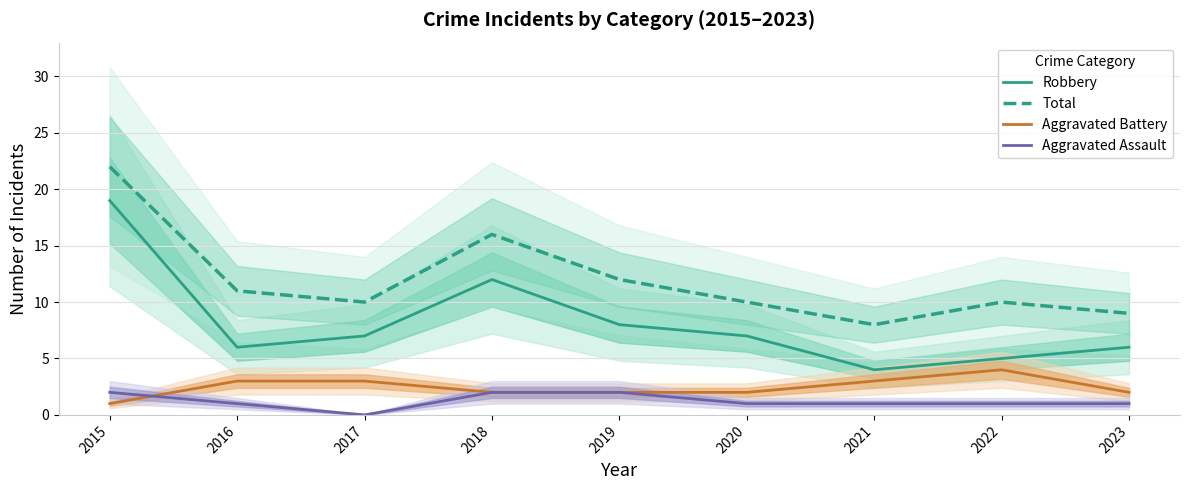

How many interior local valleys does the Aggravated Assault series have?

1